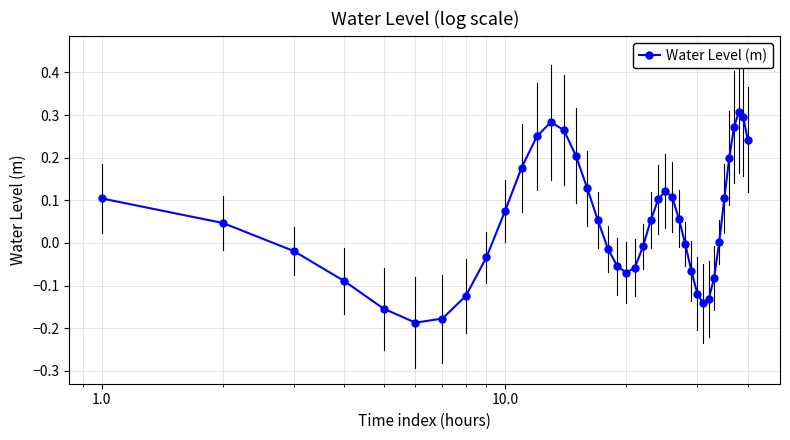

What is the difference between the maximum and minimum values?

0.5